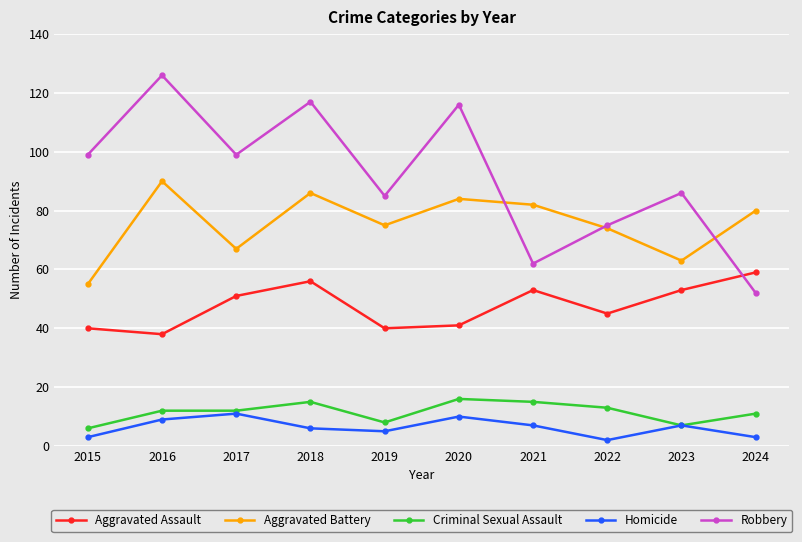

True or false: Robbery has more than 0 points higher than both neighbors.

True